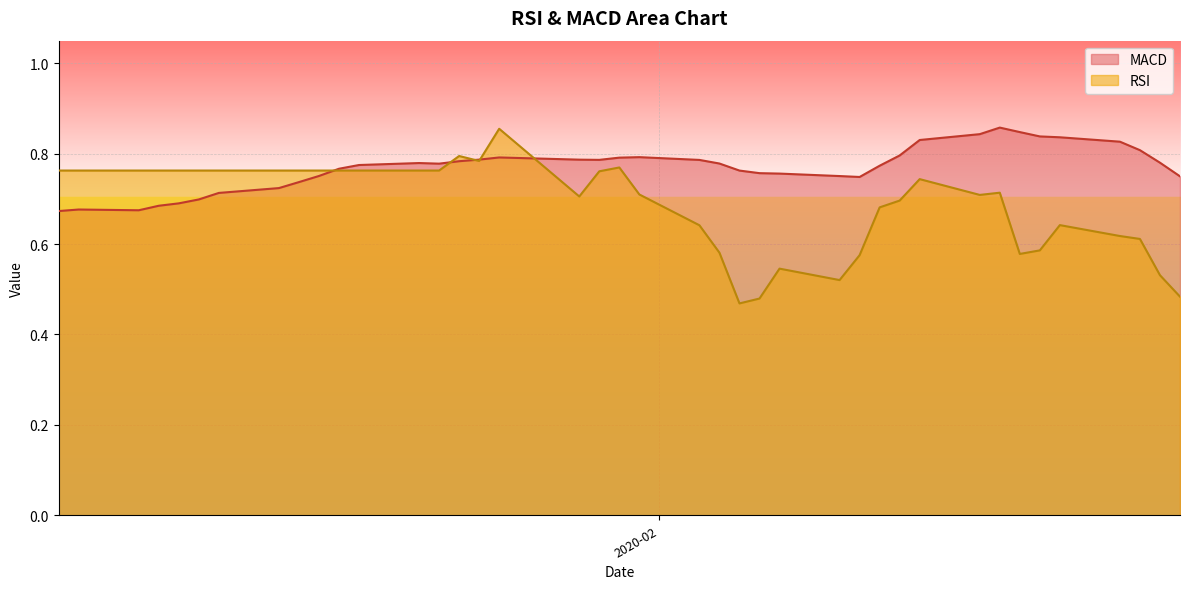

Which category has the lowest value in the MACD series?

2020-01-02